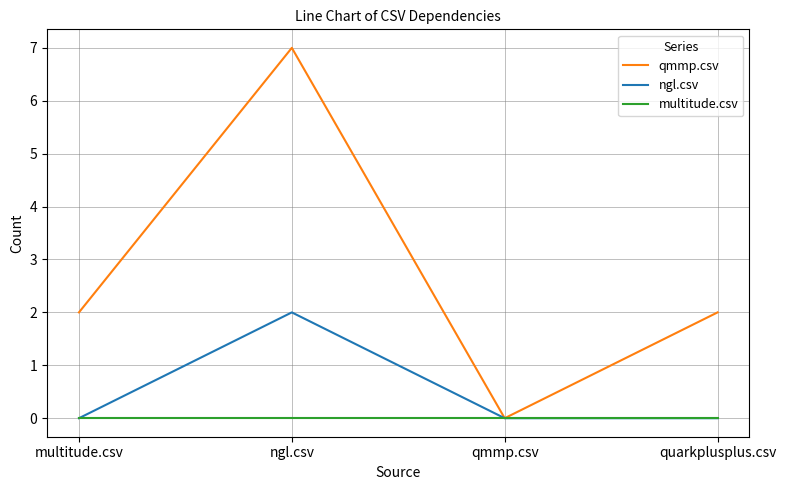

What is the maximum value shown in the chart?

7